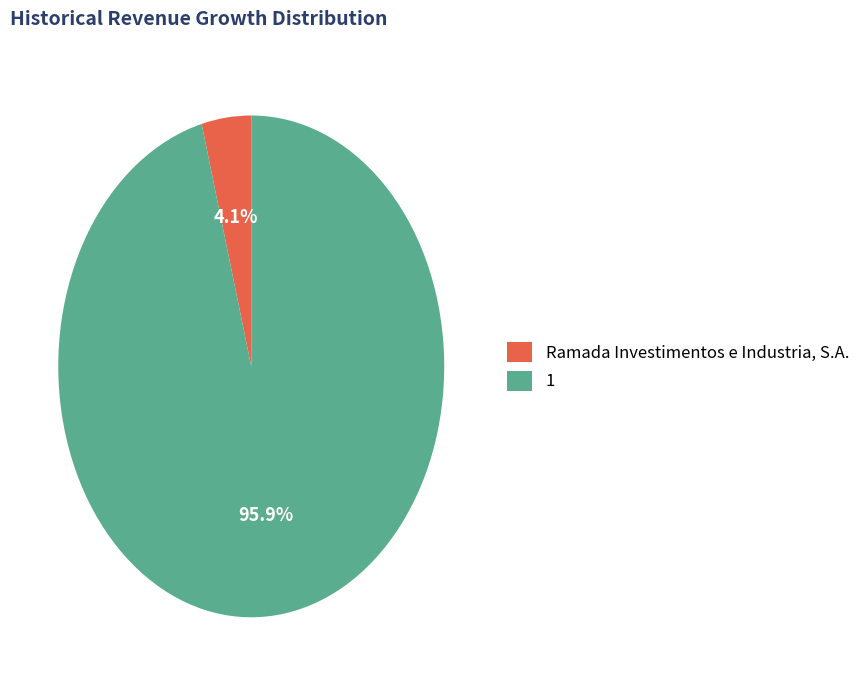

Combined, what portion of the pie is Ramada Investimentos e Industria, S.A. and 1?

100.0%